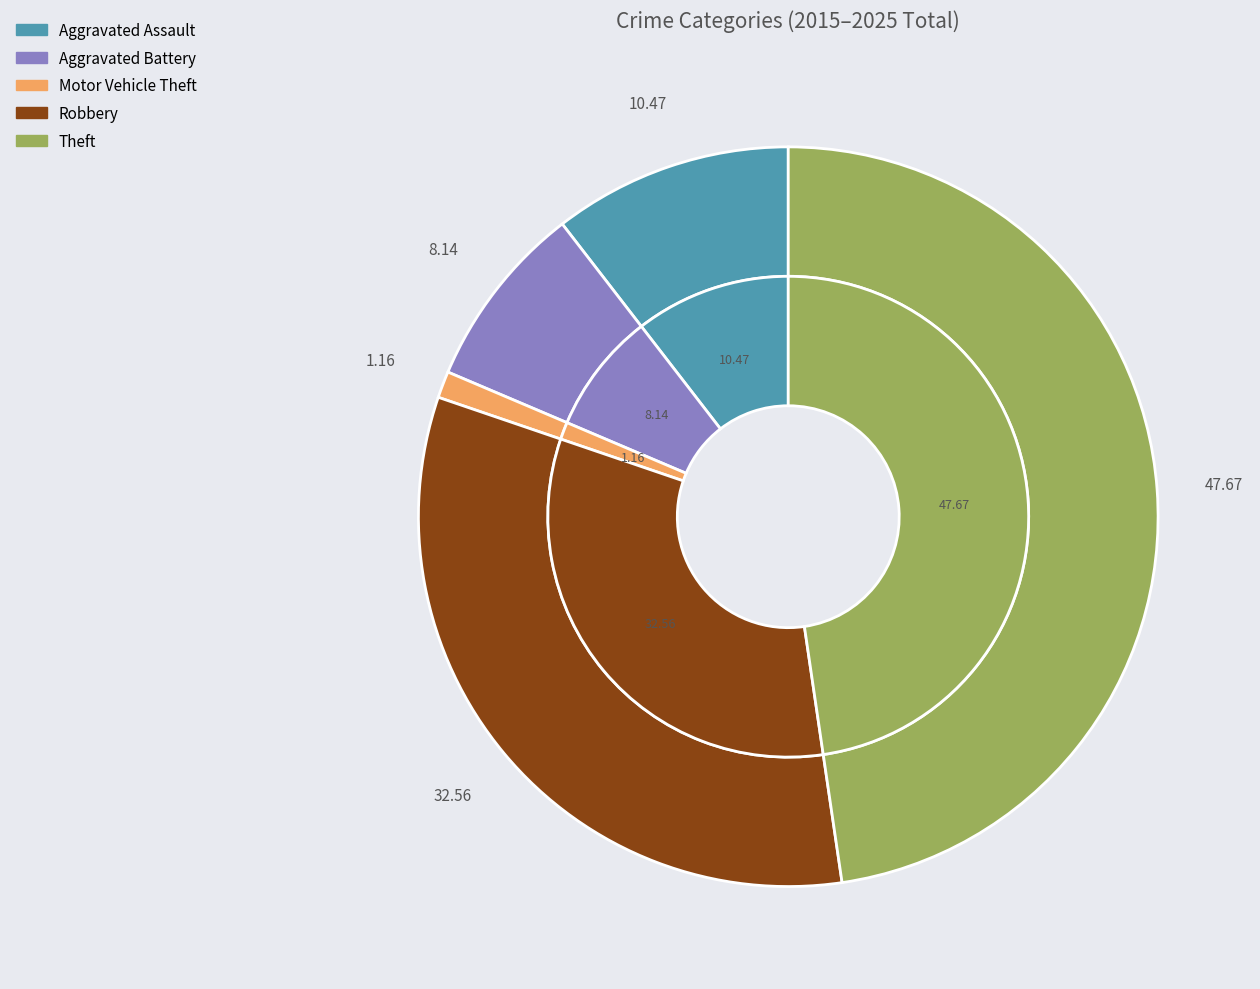

How many slices are in this pie chart?

5